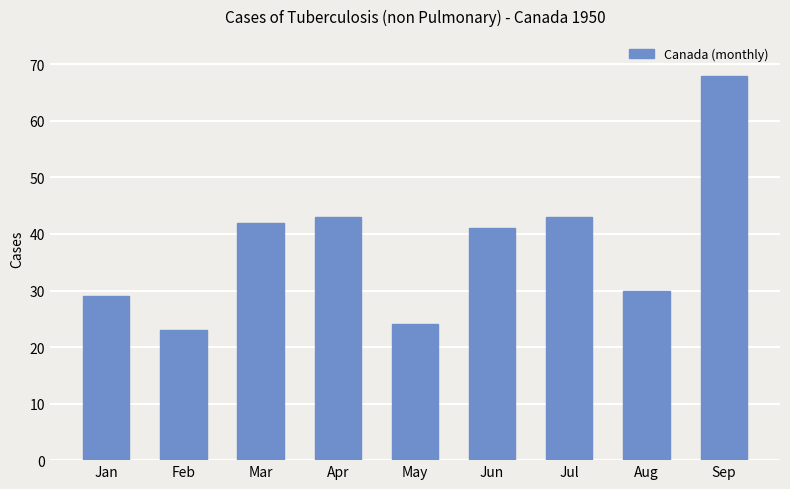

What is the sum of all values?

343